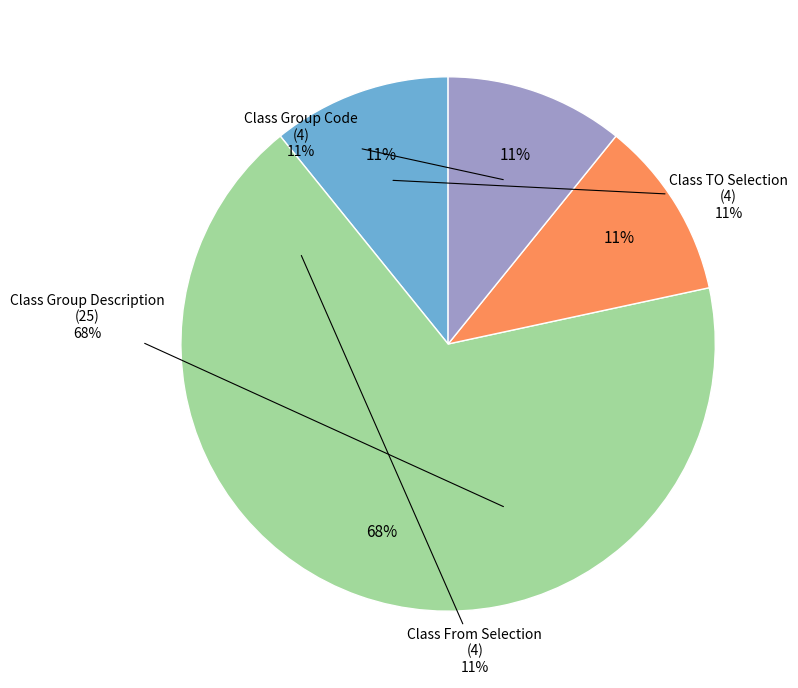

How many segments does this pie chart have?

4